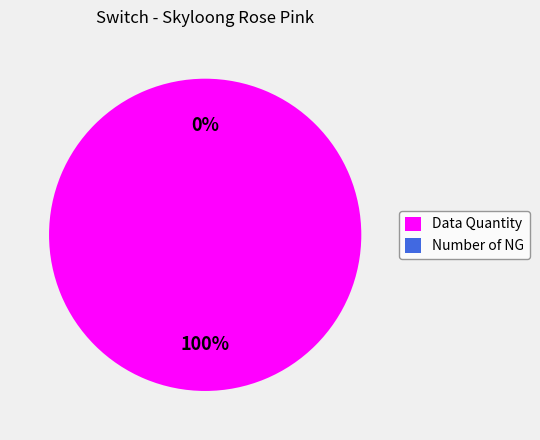

Rank the categories by value from lowest to highest.

Number of NG, Data Quantity